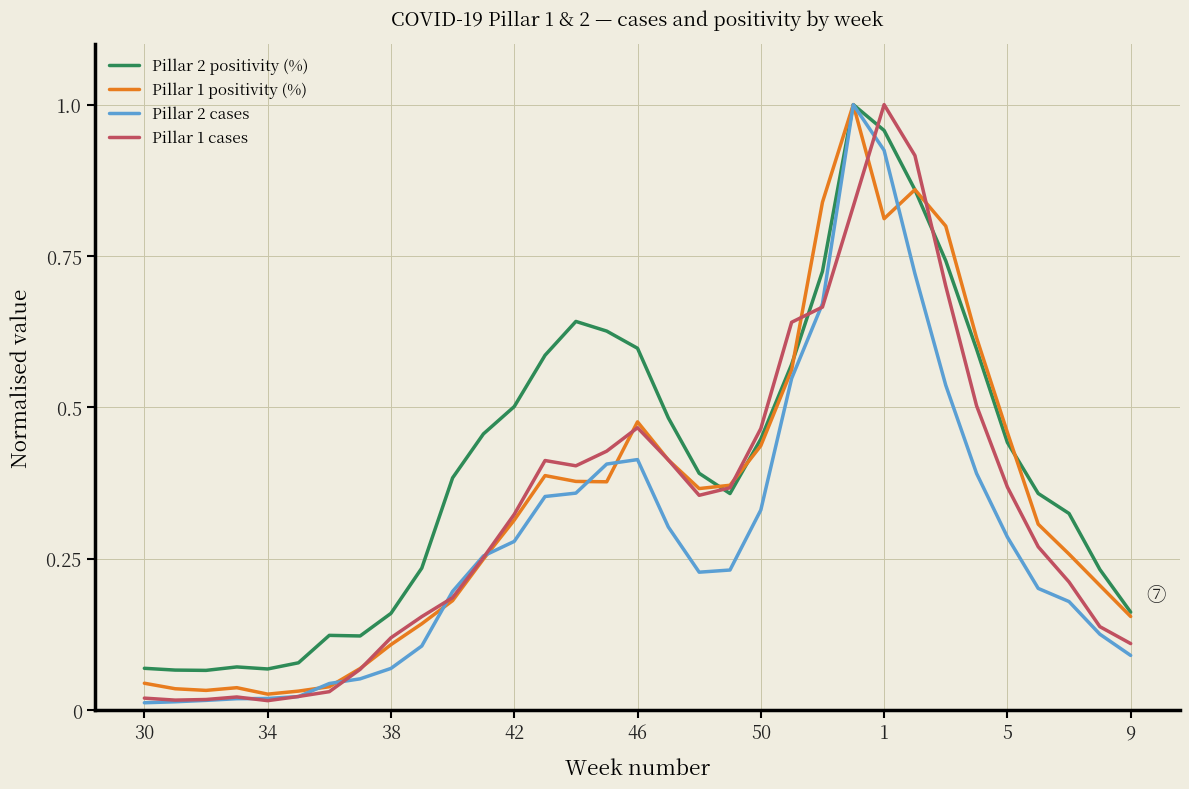

Which series has the largest total across all categories?

Pillar 2 positivity (%)